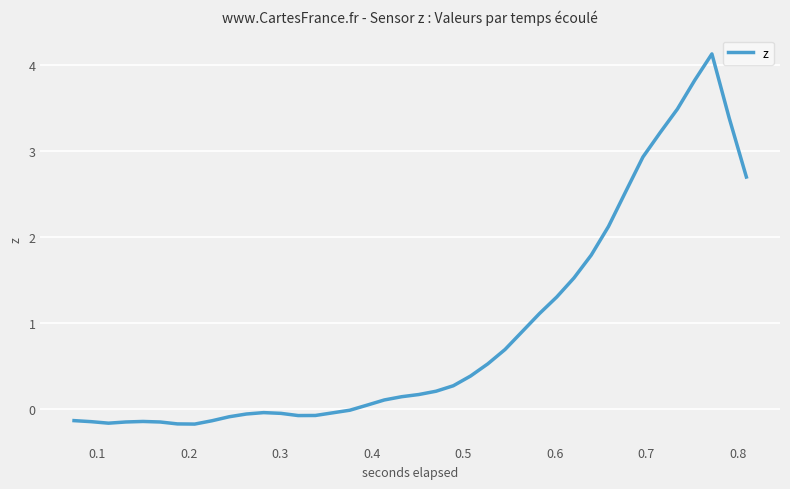

What is the difference between the maximum and minimum values?

4.3